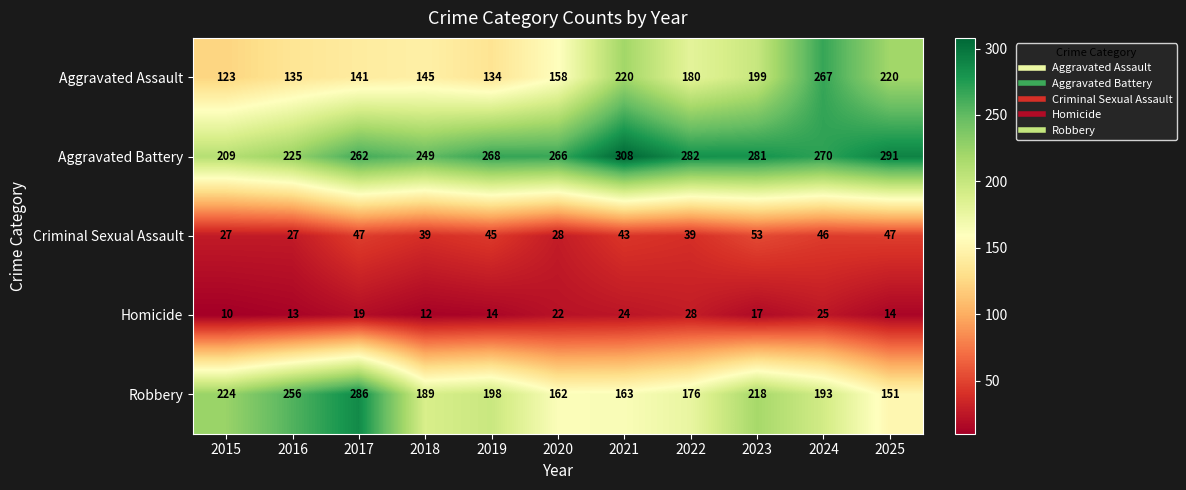

What is the minimum value shown in the chart?

10